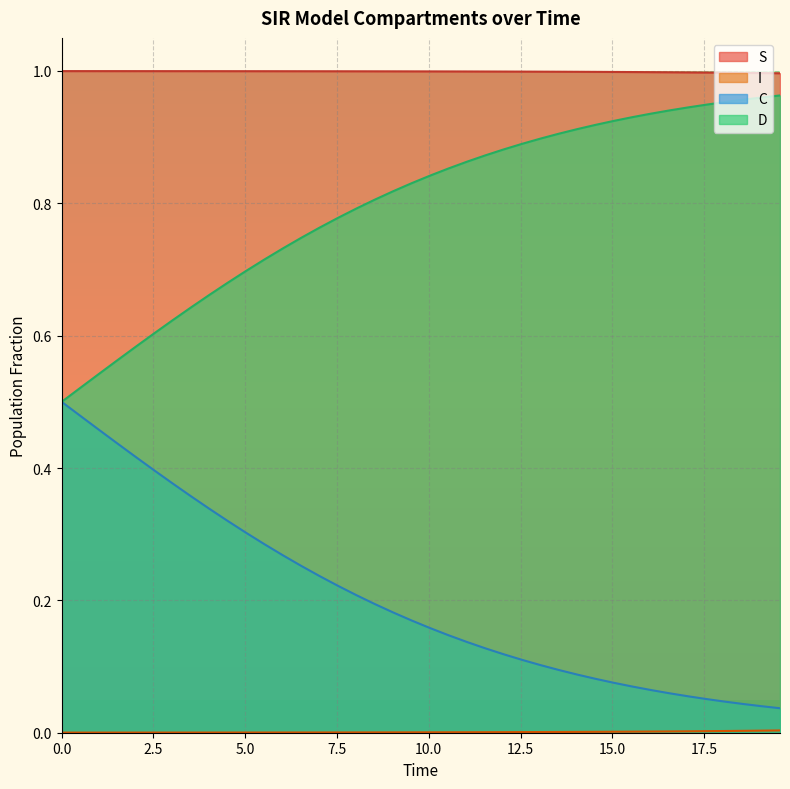

Between 5.0 and 10.0, which series saw the biggest shift?

C